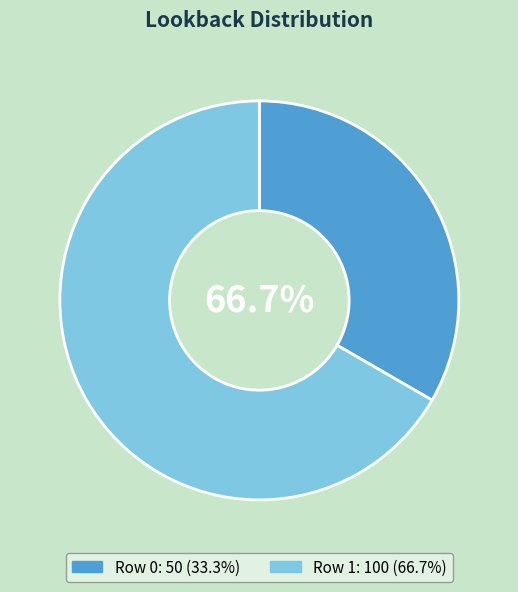

To the nearest percent, what portion does Row 1 represent?

67%